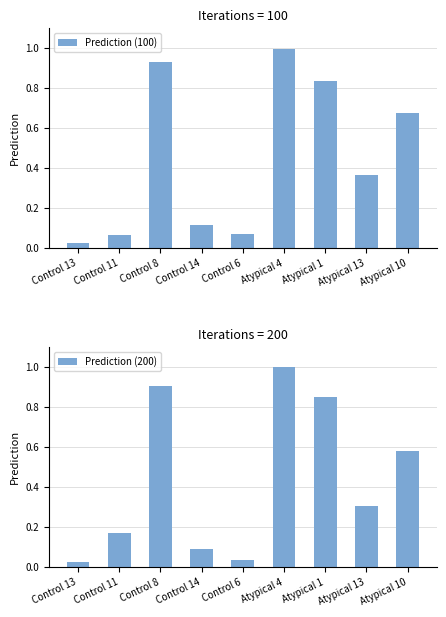

What is the difference between the second highest and second lowest values in the Prediction (100) series?

0.9